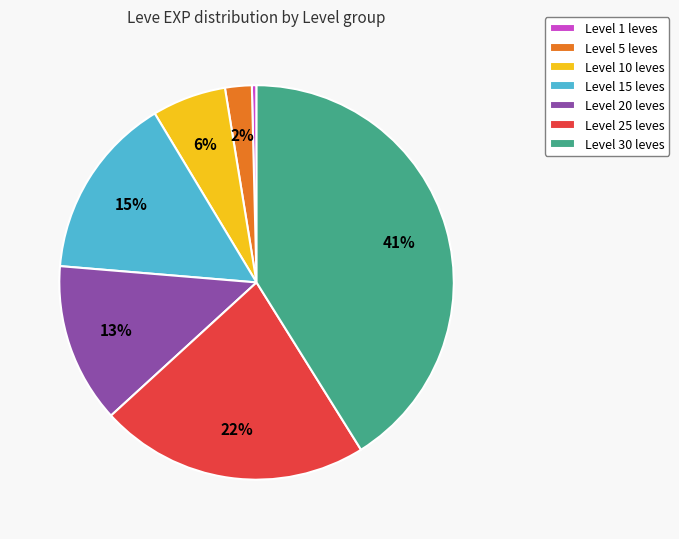

The Level 20 leves slice represents 13% of the pie. True or false?

True